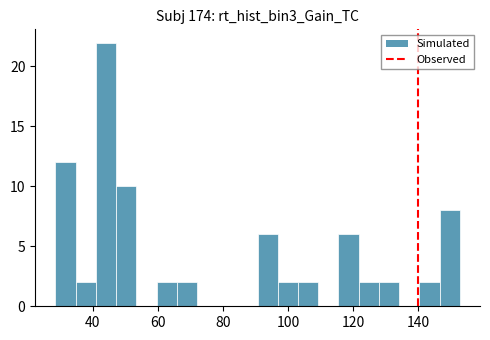

Read against the x-axis, roughly where is the centre of the tallest bar?

44